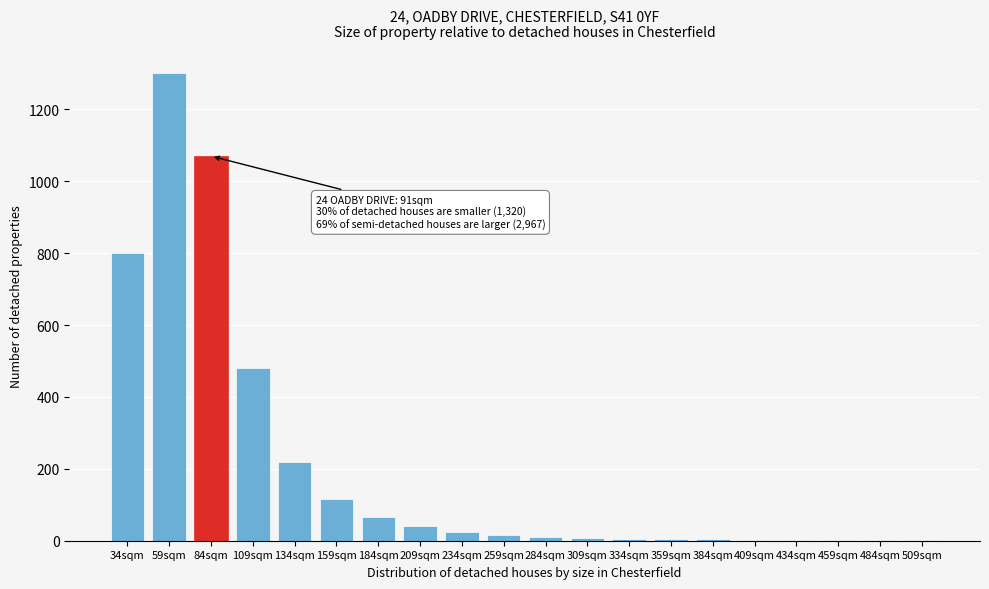

The chart shows a value of 15 at 259sqm. True or false?

True